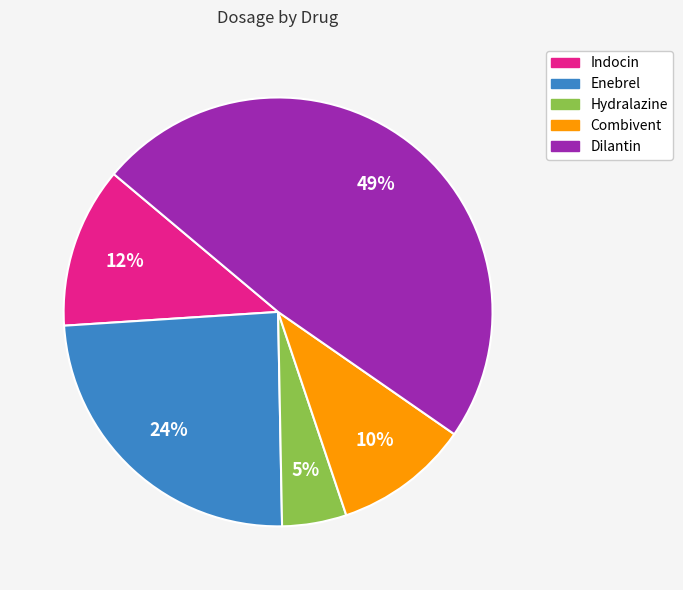

Is it true that Indocin is 2% of the pie?

False